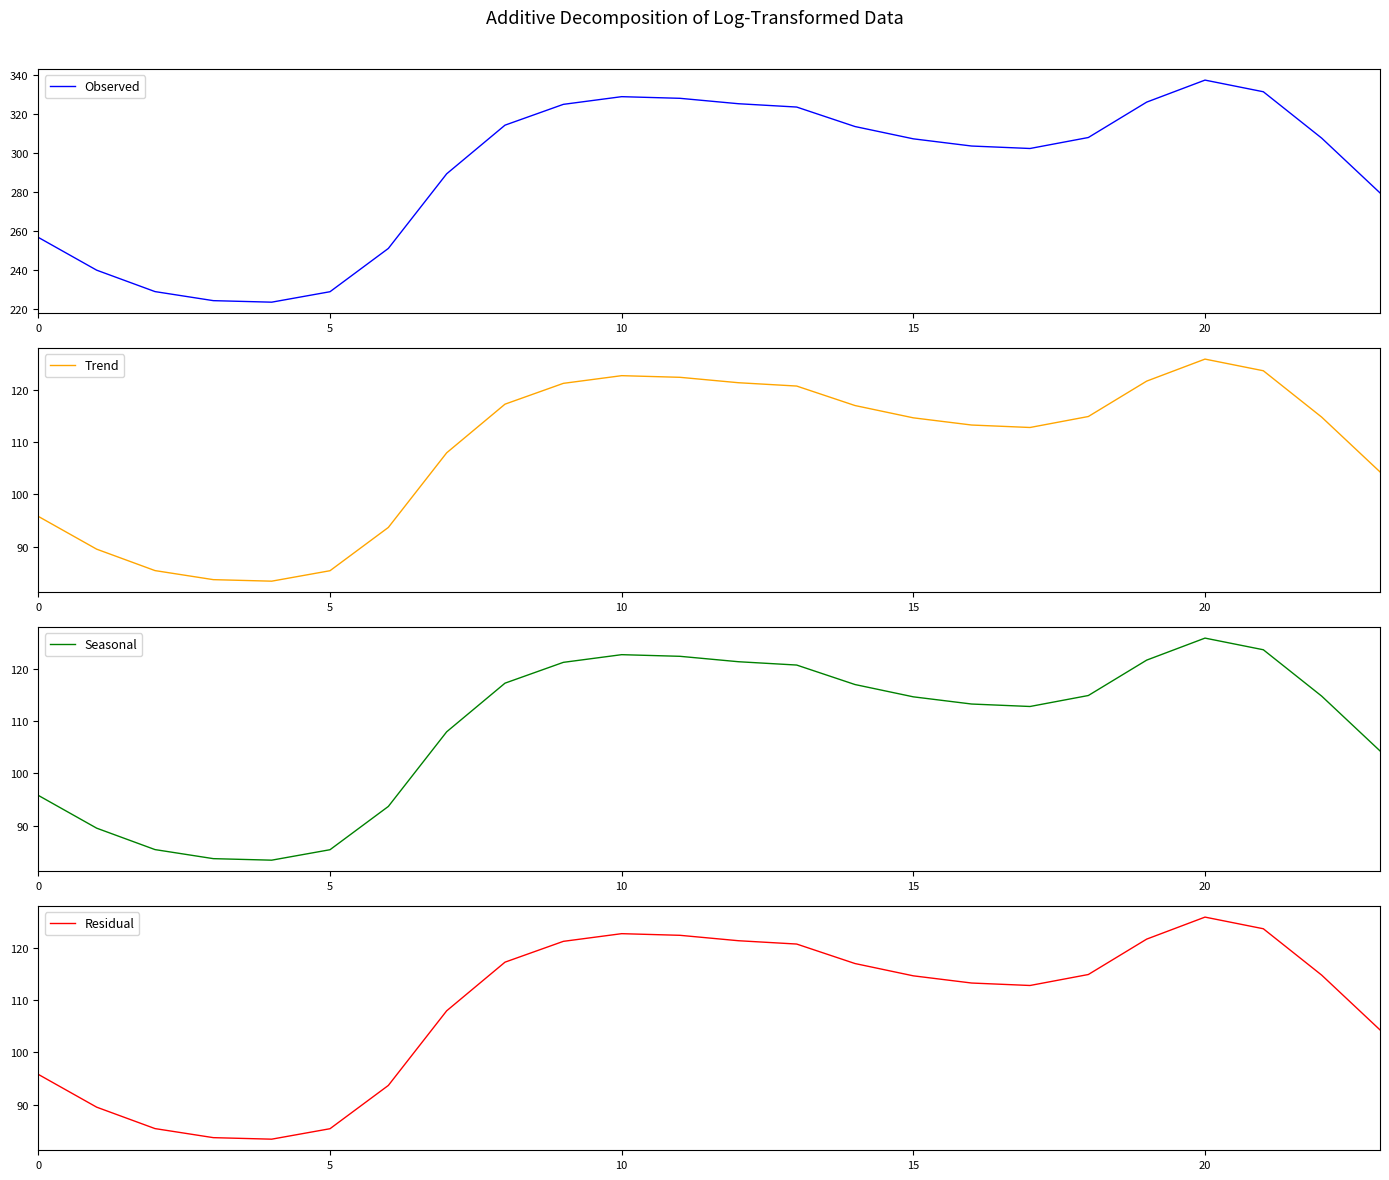

List the series in order of their peak value, lowest first.

Trend, Seasonal, Residual, Observed